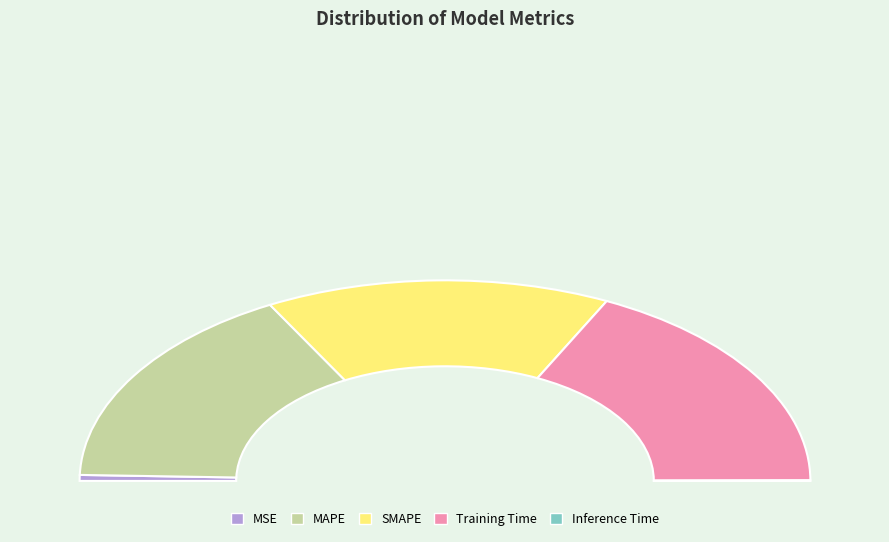

How many segments does this pie chart have?

5